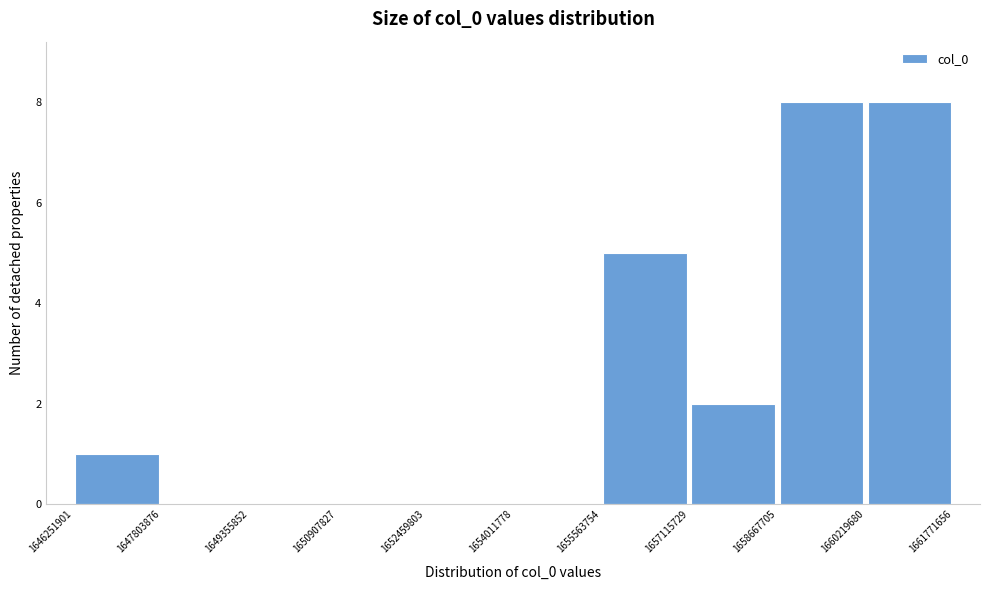

Reading left to right, transcribe this chart: for each bar, give the range it covers on the x-axis and its height. The values are not printed on the chart, so give them approximately, as read against the axis.

1646251901 to 1647803876: 1
1647803876 to 1649355852: 0
1649355852 to 1650907827: 0
1650907827 to 1652459803: 0
1652459803 to 1654011778: 0
1654011778 to 1655563754: 0
1655563754 to 1657115729: 5
1657115729 to 1658667705: 2
1658667705 to 1660219680: 8
1660219680 to 1661771656: 8